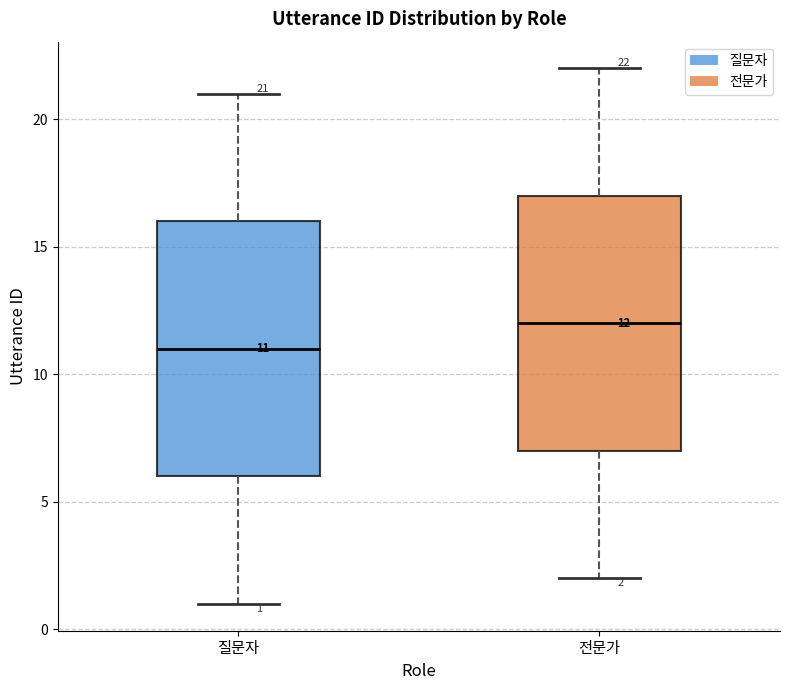

Which box has the highest median line?

전문가